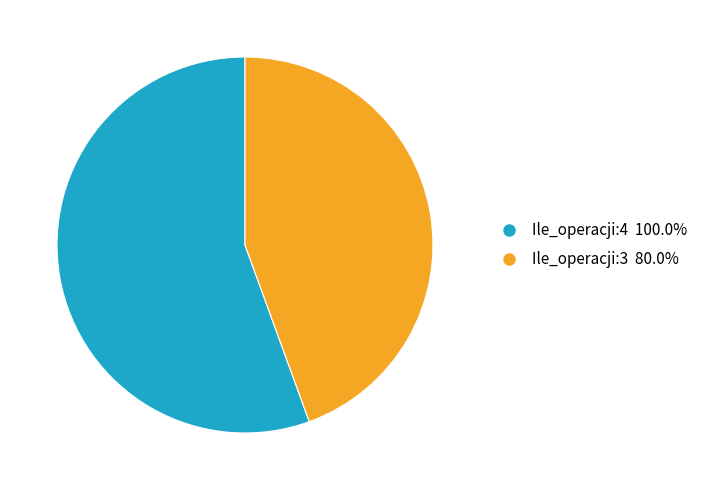

Is it true that Ile_operacji:3 is 44% of the pie?

True